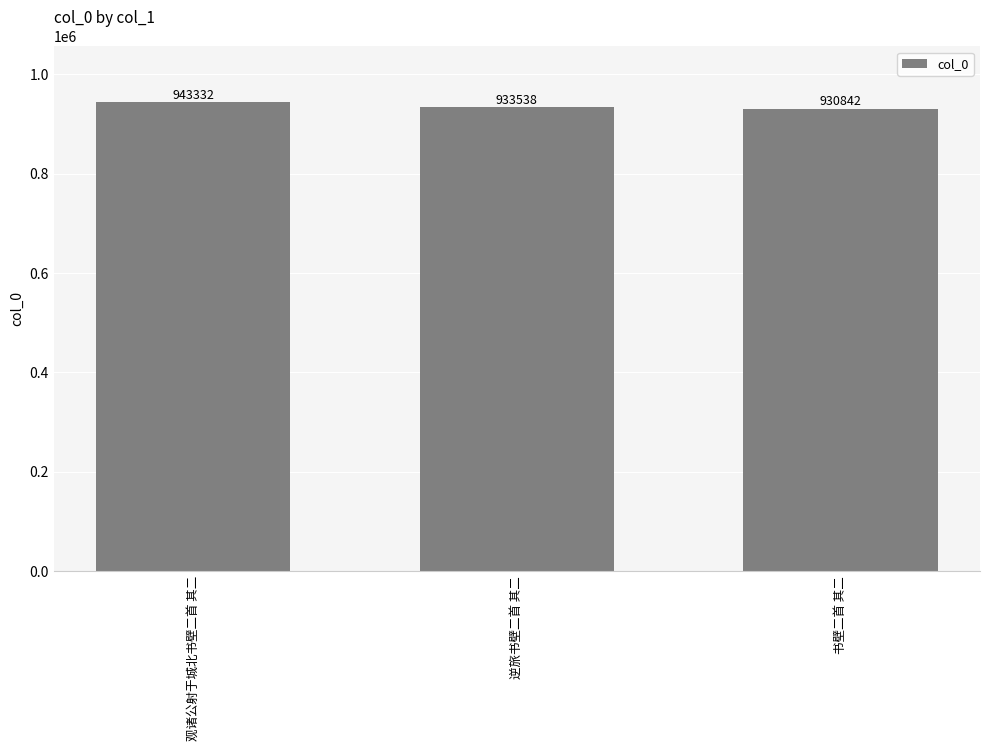

How many data points are less than 933538?

1